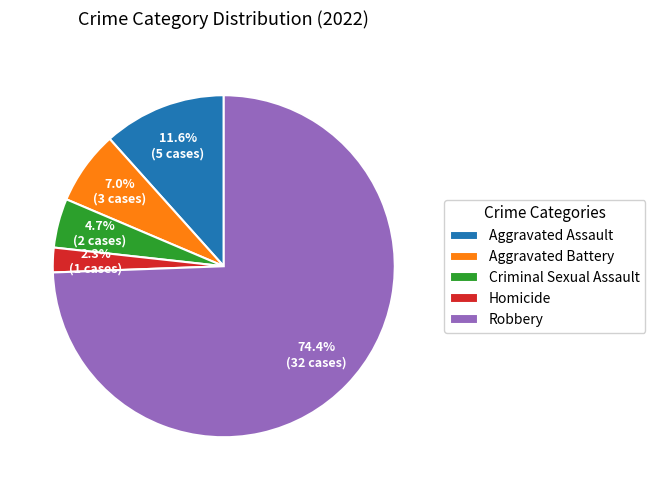

Which slice is the largest?

Robbery